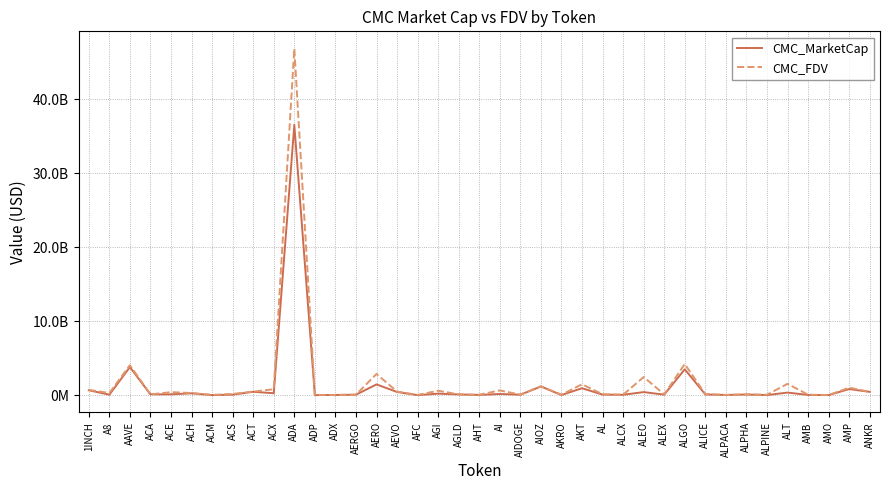

Rank the series by their average value, from lowest to highest.

CMC_MarketCap, CMC_FDV